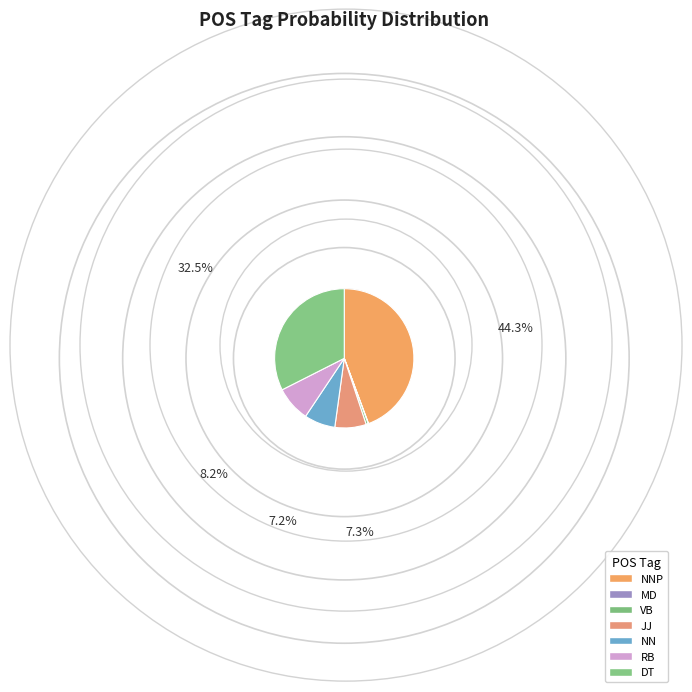

The RB slice represents 8% of the pie. True or false?

True